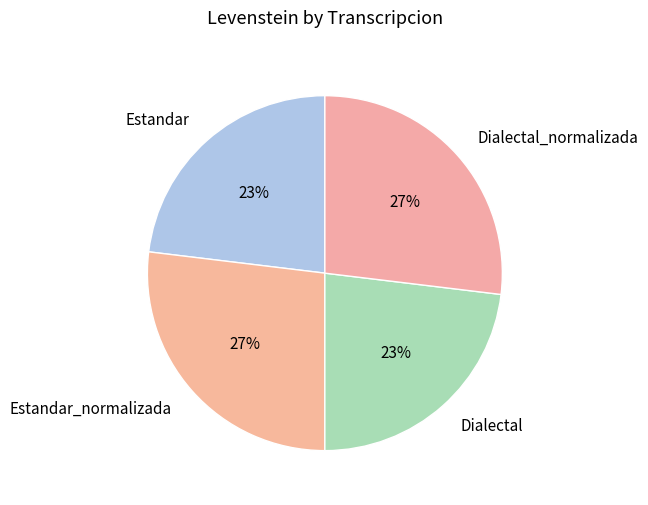

True or false: Estandar accounts for 23% of the total.

True